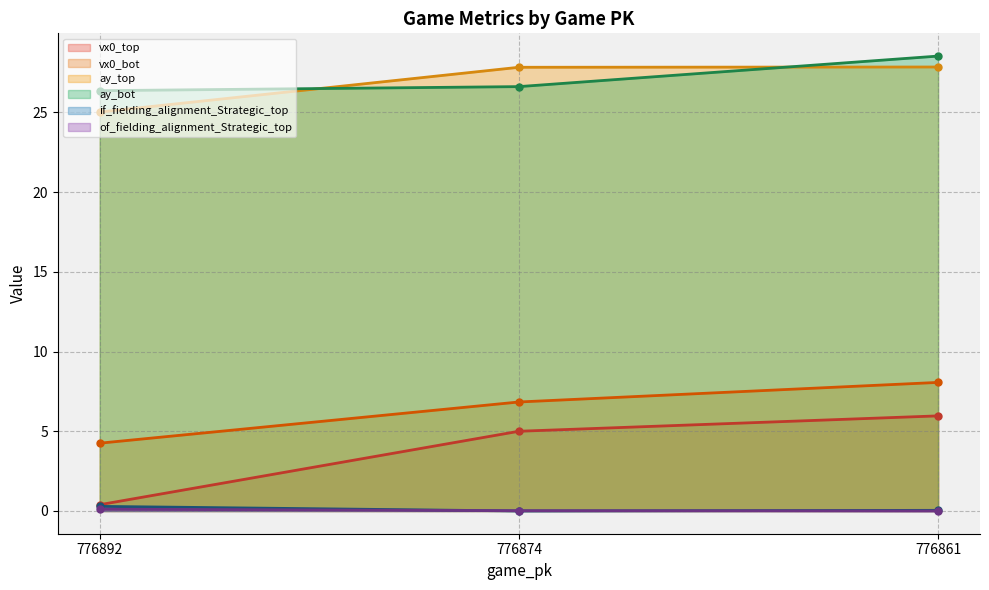

What is the value of the ay_bot point at the 2nd from the left?

26.6